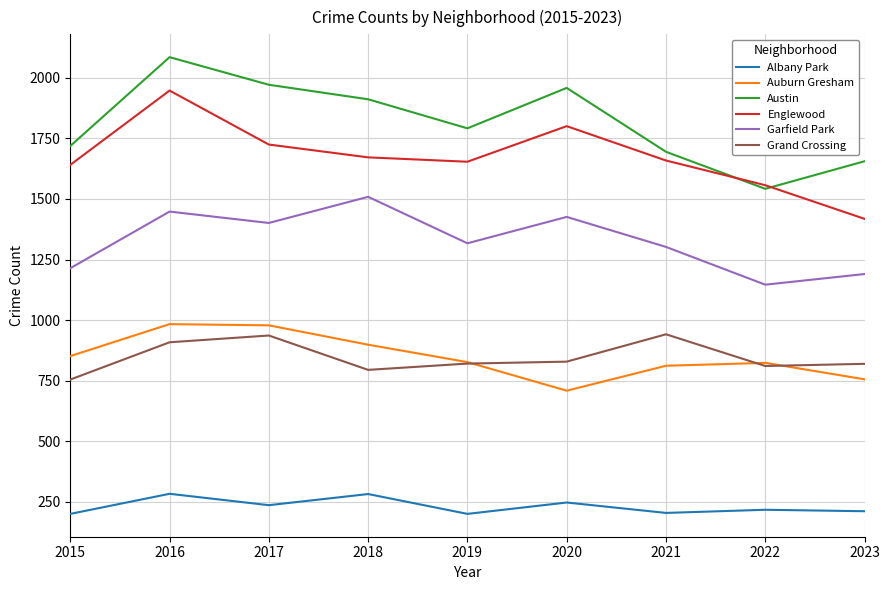

Which label corresponds to the largest value in the chart?

2016